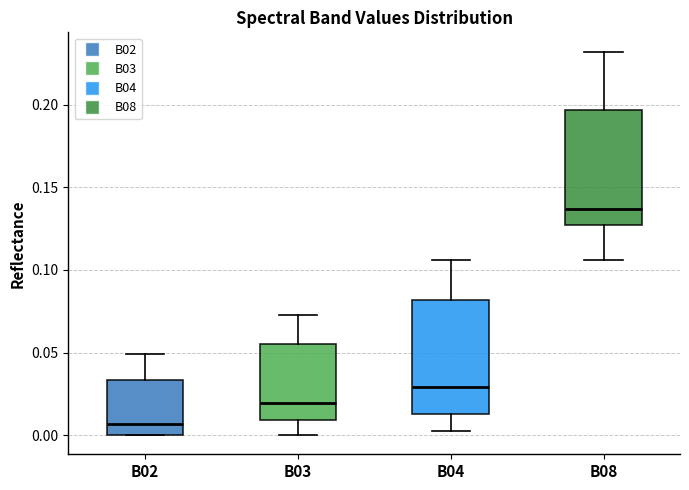

Where is the lower edge of the box for B08 on the y-axis? The values are not printed on the chart, so give them approximately, as read against the axis.

0.125